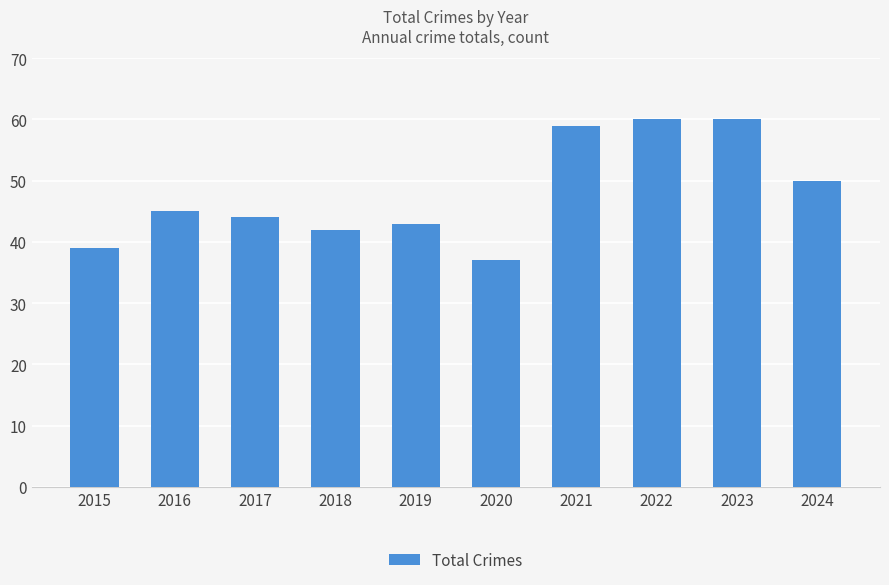

What is the value of the 10th bar from the left?

50